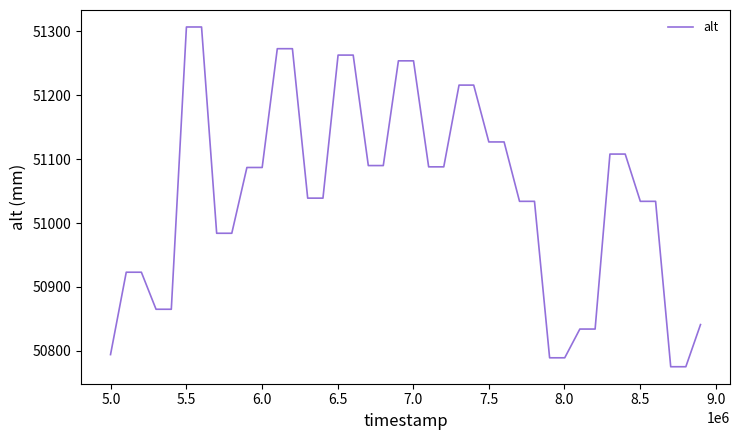

What is the smallest value displayed?

50775